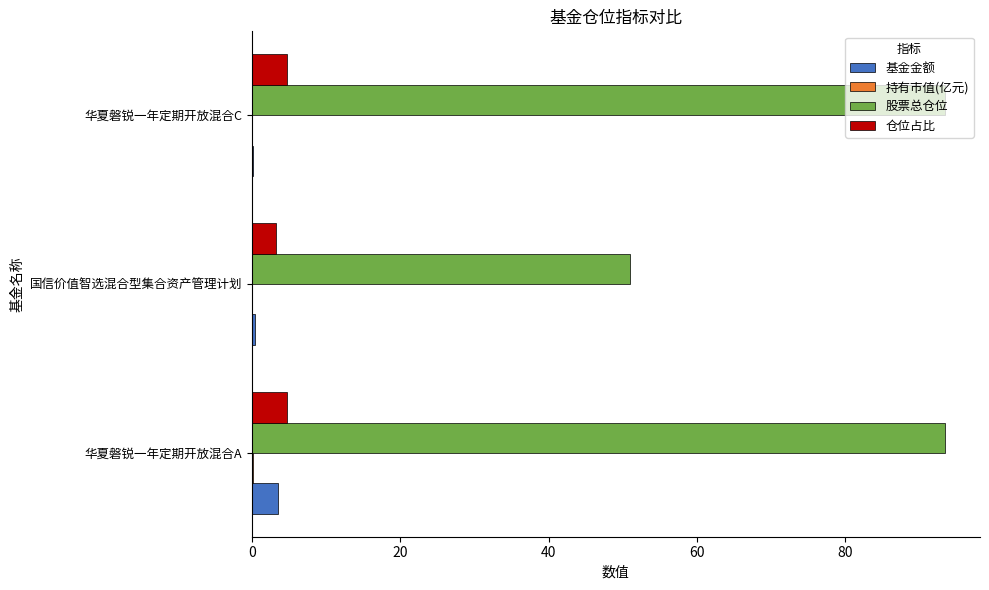

Which series has the largest total across all categories?

股票总仓位